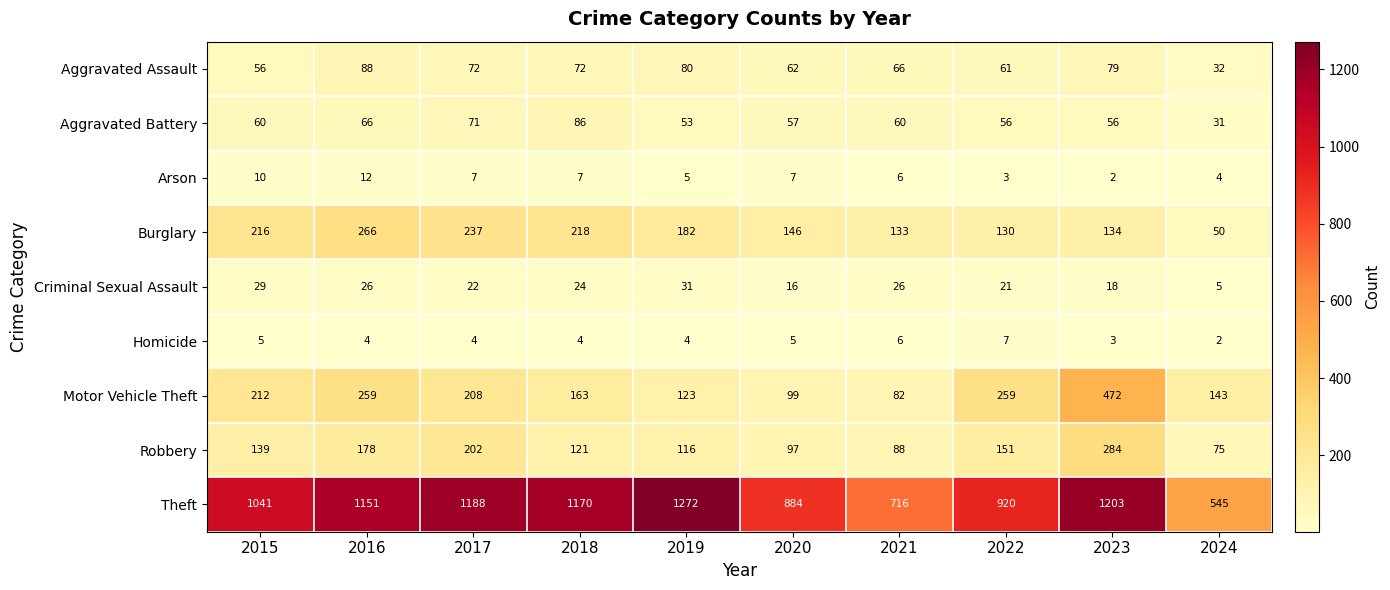

What is the difference between the Criminal Sexual Assault values at 2021 and 2019?

5